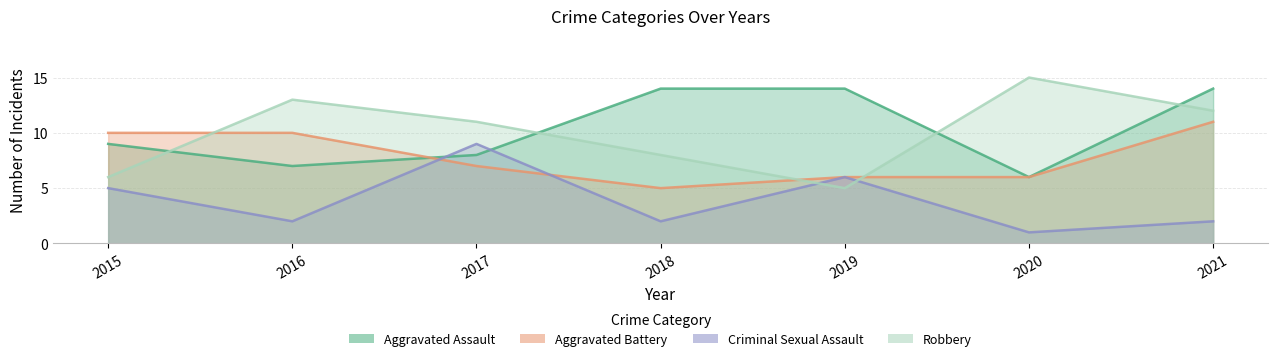

At which category does the chart reach its peak across all series?

2020